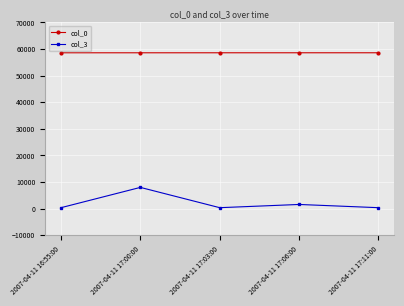

How many data points in col_3 are above 343?

2